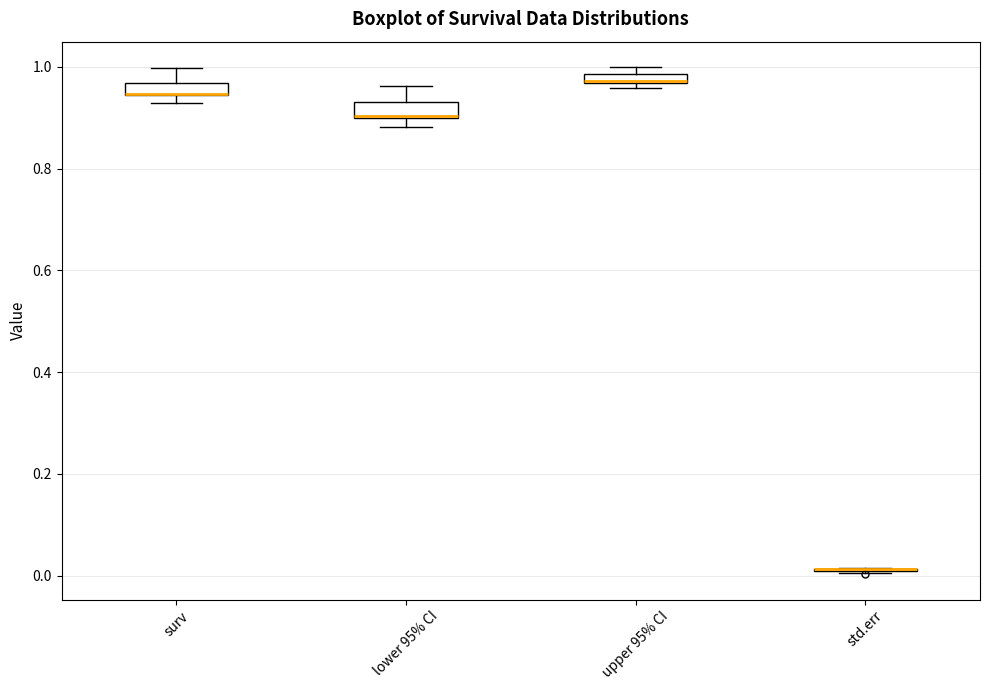

Where does the upper whisker of the box for lower 95% CI end on the y-axis? The values are not printed on the chart, so give them approximately, as read against the axis.

0.96